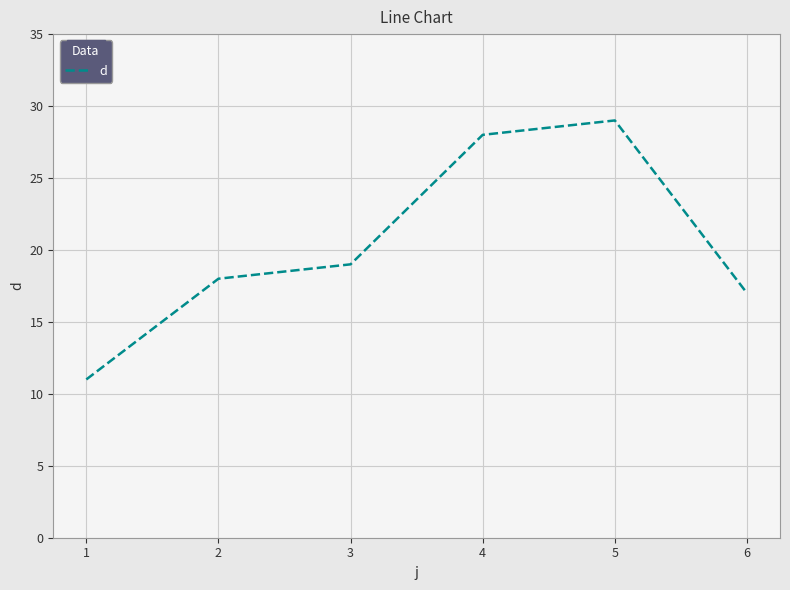

What is the maximum value shown in the chart?

29